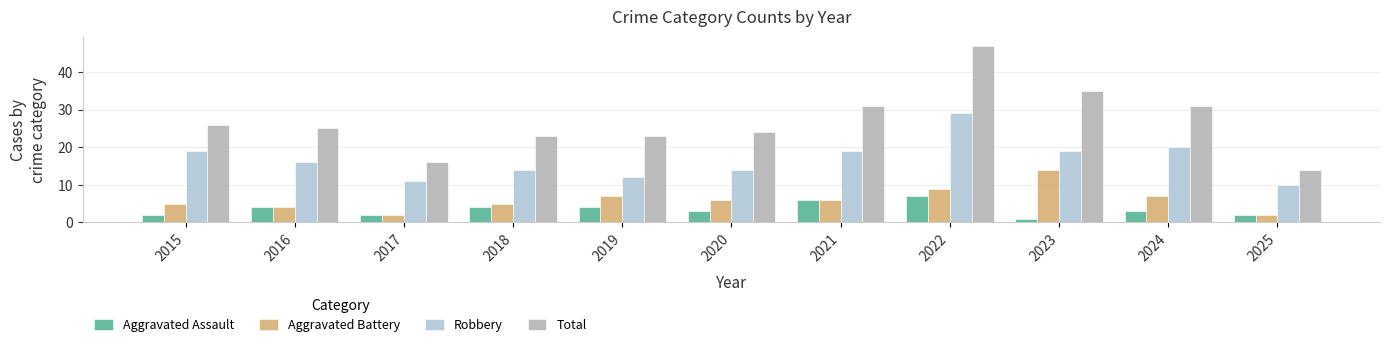

What is the approximate value of Aggravated Battery at 2018?

5